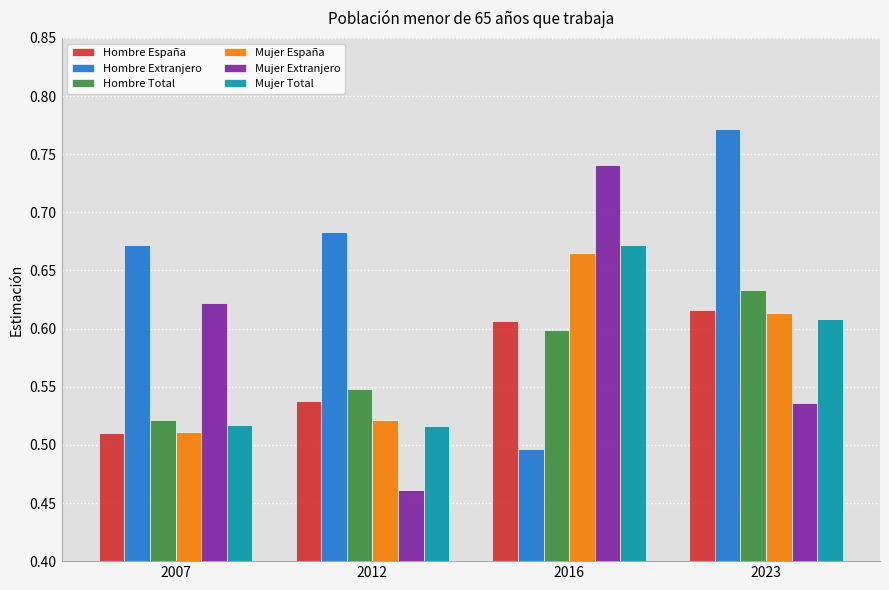

What is the total value across all series at 2007?

3.4